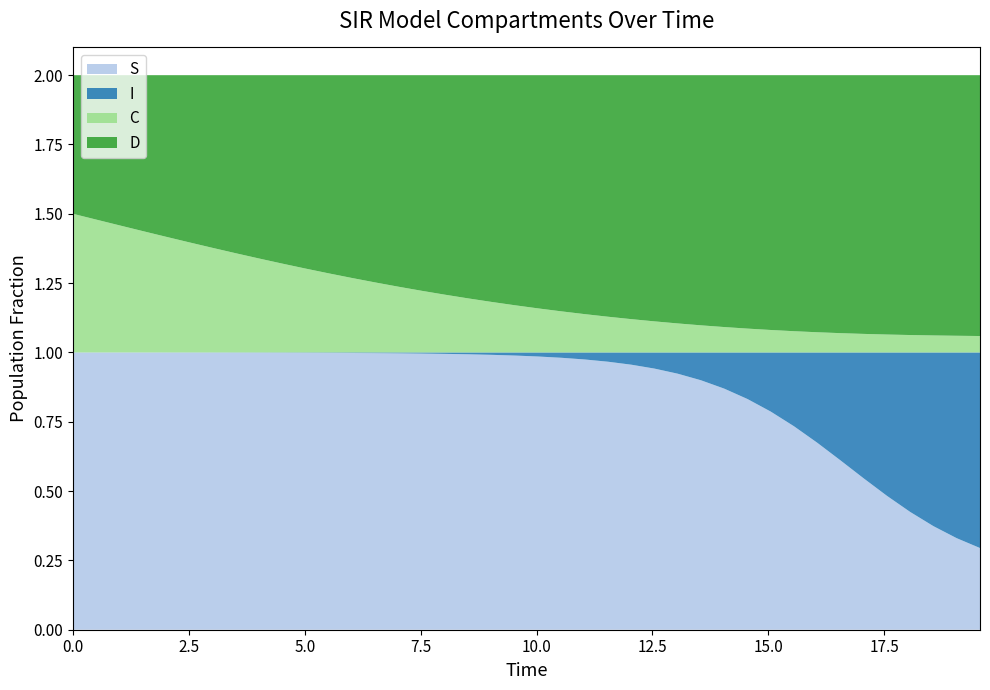

Reading left to right, extract all data points from this chart.

S: 0=1.0	1=1.0	2=1.0	3=1.0	4=1.0	5=1.0	6=1.0	7=1.0	8=1.0	9=1.0	10=1.0	11=1.0	12=1.0	13=1.0	14=1.0	15=1.0	16=1.0	17=1.0	18=1.0	19=1.0	20=1.0	21=1.0	22=1.0	23=1.0	24=1.0	25=0.9	26=0.9	27=0.9	28=0.9	29=0.8	30=0.8	31=0.7	32=0.7	33=0.6	34=0.5	35=0.5	36=0.4	37=0.4	38=0.3	39=0.3
I: 0=0.0	1=0.0	2=0.0	3=0.0	4=0.0	5=0.0	6=0.0	7=0.0	8=0.0	9=0.0	10=0.0	11=0.0	12=0.0	13=0.0	14=0.0	15=0.0	16=0.0	17=0.0	18=0.0	19=0.0	20=0.0	21=0.0	22=0.0	23=0.0	24=0.0	25=0.1	26=0.1	27=0.1	28=0.1	29=0.2	30=0.2	31=0.3	32=0.3	33=0.4	34=0.5	35=0.5	36=0.6	37=0.6	38=0.7	39=0.7
C: 0=0.5	1=0.5	2=0.5	3=0.4	4=0.4	5=0.4	6=0.4	7=0.4	8=0.3	9=0.3	10=0.3	11=0.3	12=0.3	13=0.3	14=0.2	15=0.2	16=0.2	17=0.2	18=0.2	19=0.2	20=0.2	21=0.1	22=0.1	23=0.1	24=0.1	25=0.1	26=0.1	27=0.1	28=0.1	29=0.1	30=0.1	31=0.1	32=0.1	33=0.1	34=0.1	35=0.1	36=0.1	37=0.1	38=0.1	39=0.1
D: 0=0.5	1=0.5	2=0.5	3=0.6	4=0.6	5=0.6	6=0.6	7=0.6	8=0.7	9=0.7	10=0.7	11=0.7	12=0.7	13=0.7	14=0.8	15=0.8	16=0.8	17=0.8	18=0.8	19=0.8	20=0.8	21=0.9	22=0.9	23=0.9	24=0.9	25=0.9	26=0.9	27=0.9	28=0.9	29=0.9	30=0.9	31=0.9	32=0.9	33=0.9	34=0.9	35=0.9	36=0.9	37=0.9	38=0.9	39=0.9